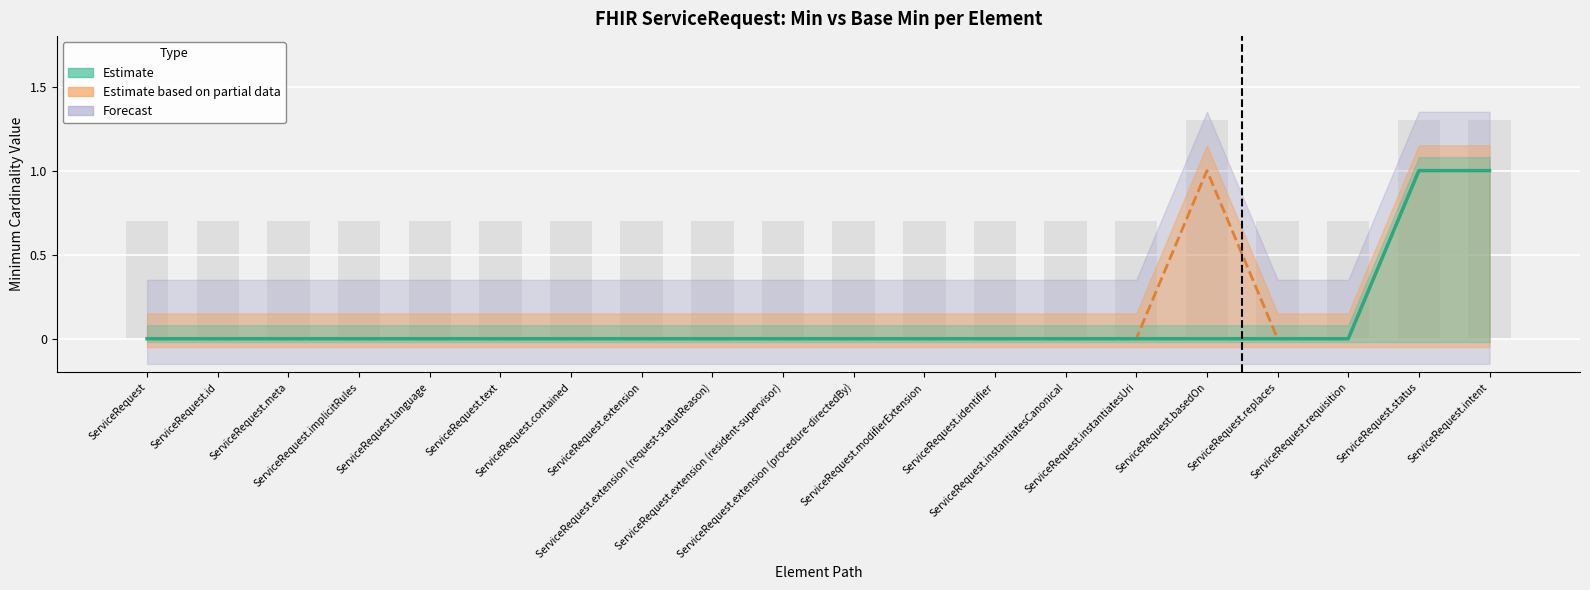

True or false: the data shows 0 at ServiceRequest.extension.

True